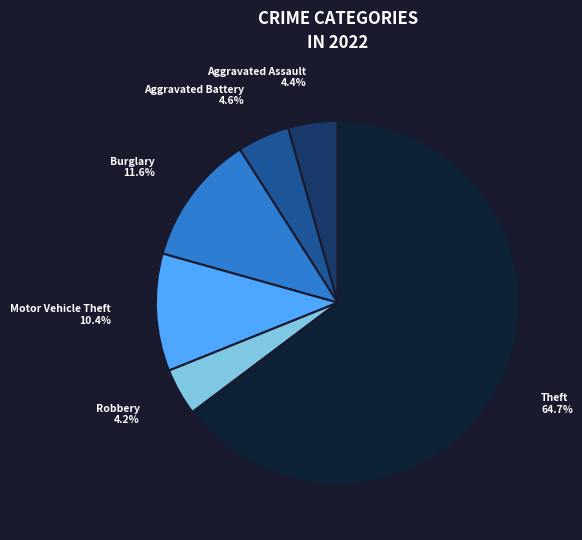

Which slice is the largest?

Theft